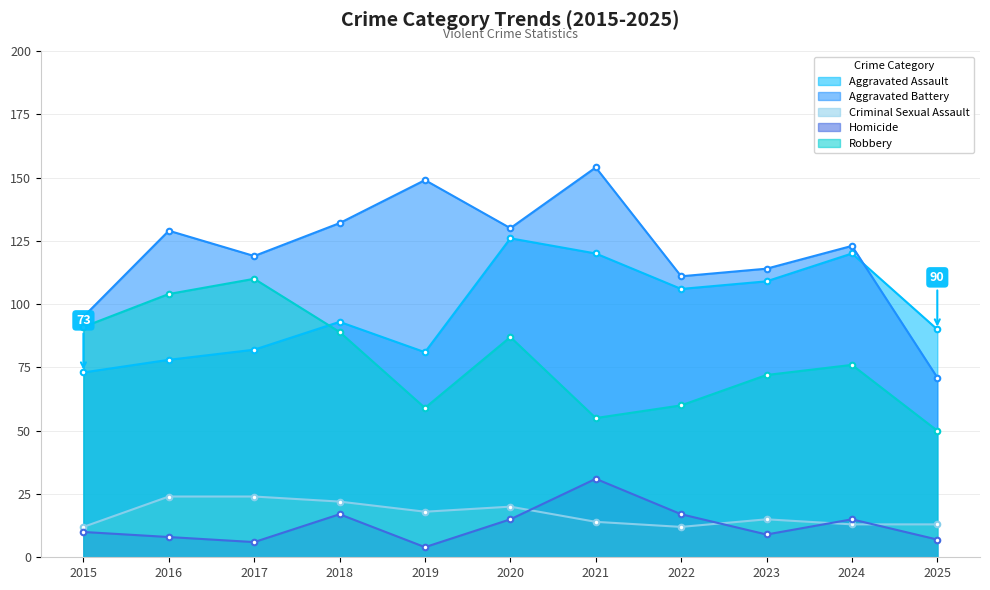

Which category has the highest value across all series?

2021